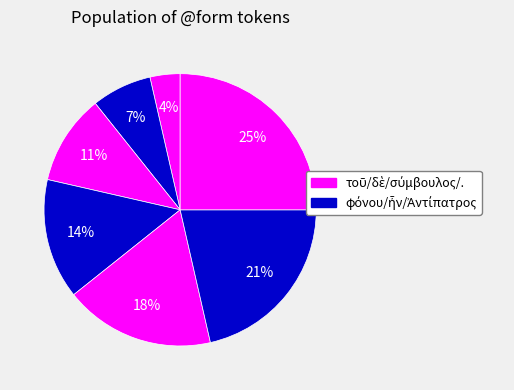

Count the number of slices in the pie.

7